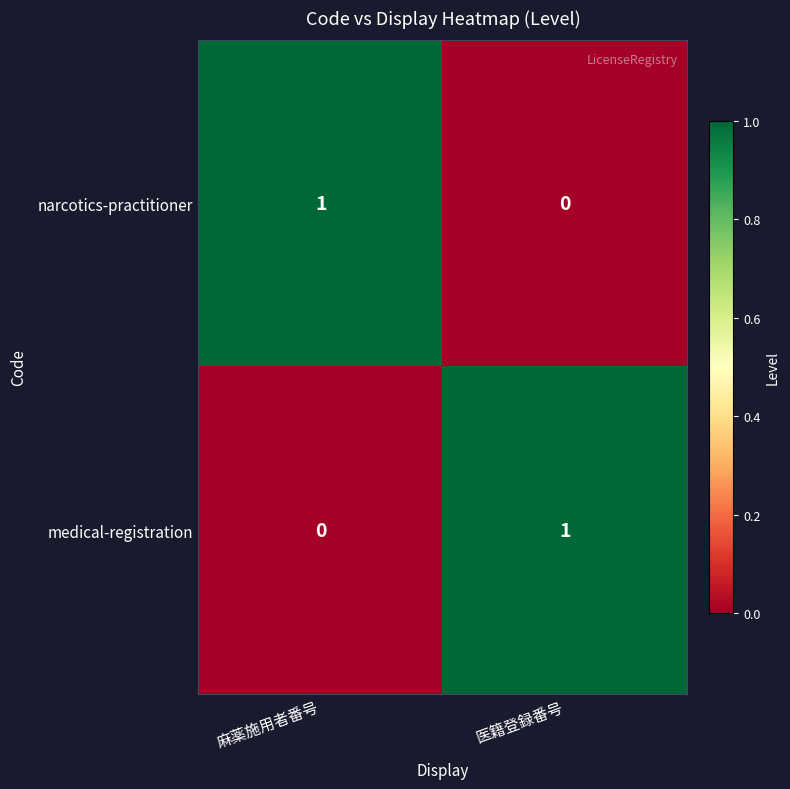

At which label does medical-registration reach its peak?

医籍登録番号